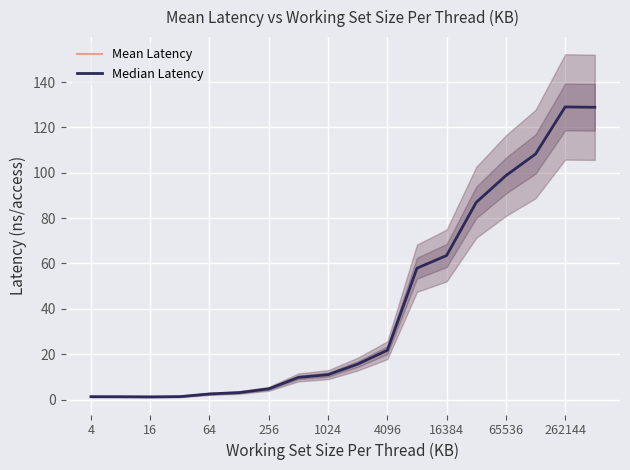

Does the chart display data point markers on the line(s)?

No